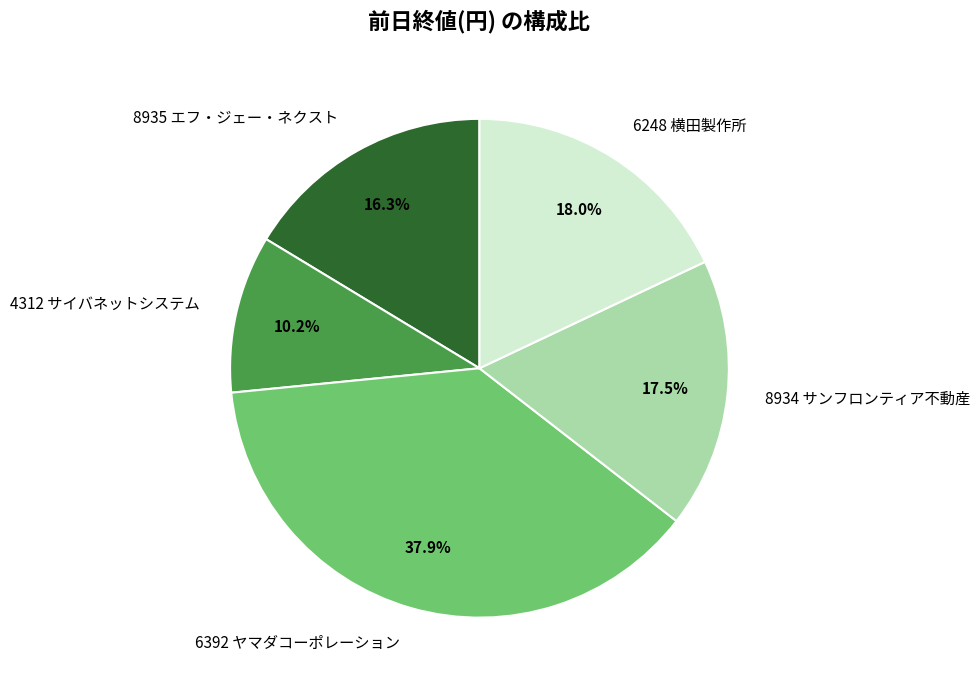

What percentage is the 6392 ヤマダコーポレーション slice, to the nearest percent?

38%